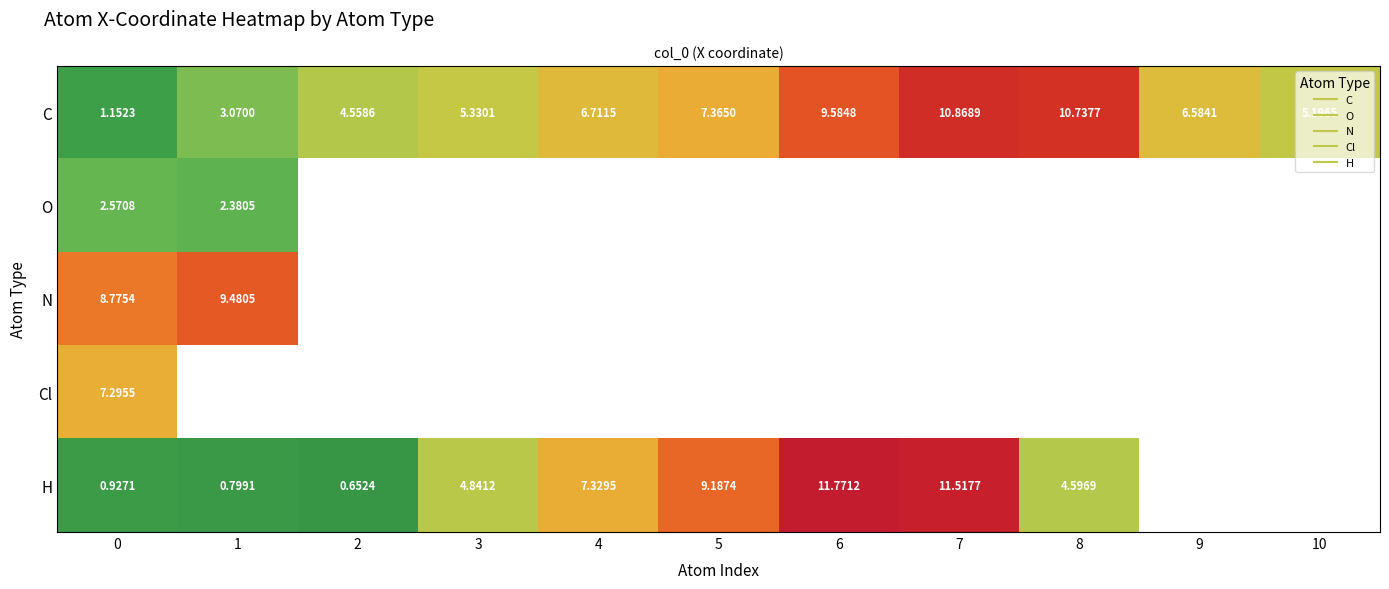

At how many categories does at least one series exceed 7?

7